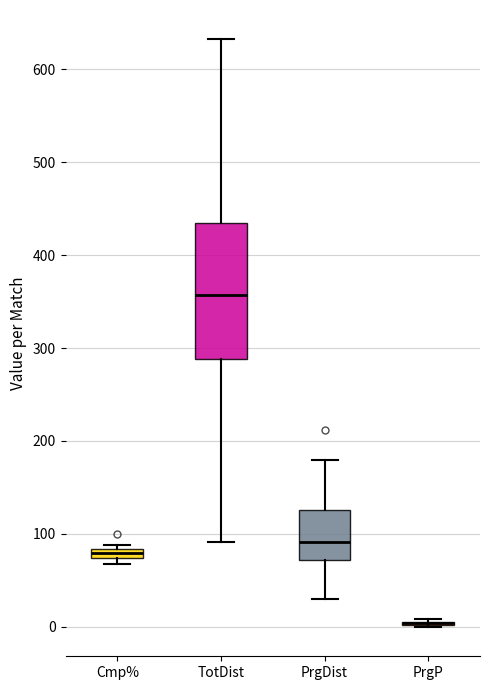

Where is the lower edge of the box for Cmp% on the y-axis? The values are not printed on the chart, so give them approximately, as read against the axis.

70